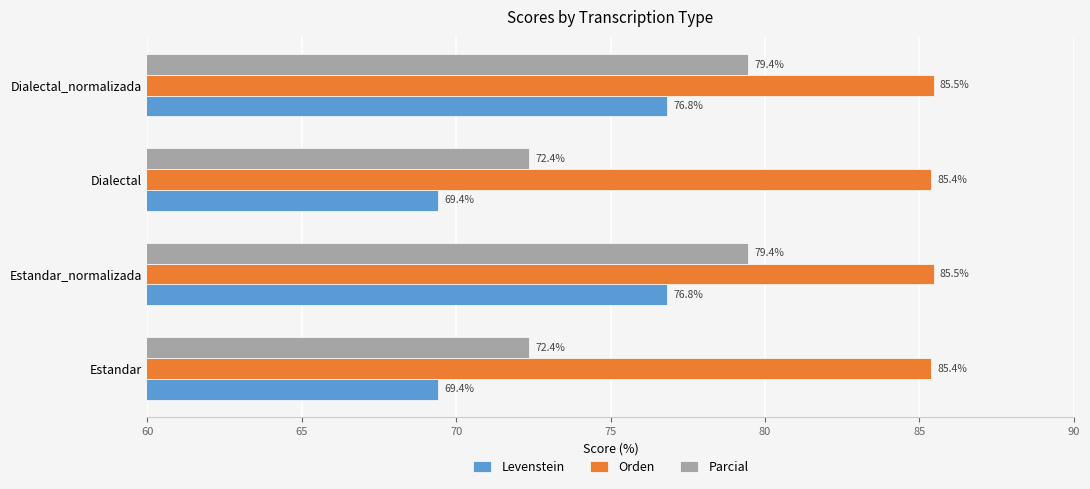

What is the average value of the Orden series?

85.4